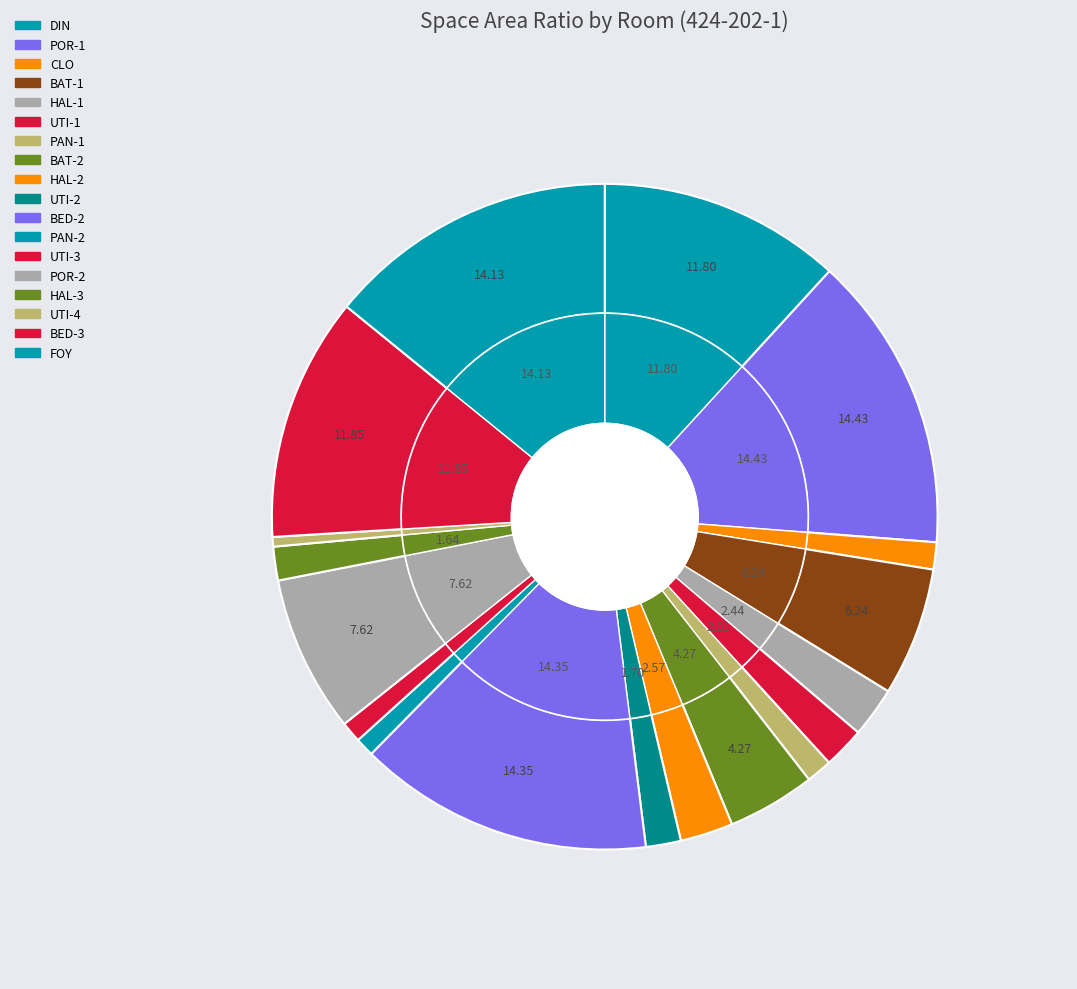

The POR-1 slice represents 14% of the pie. True or false?

True